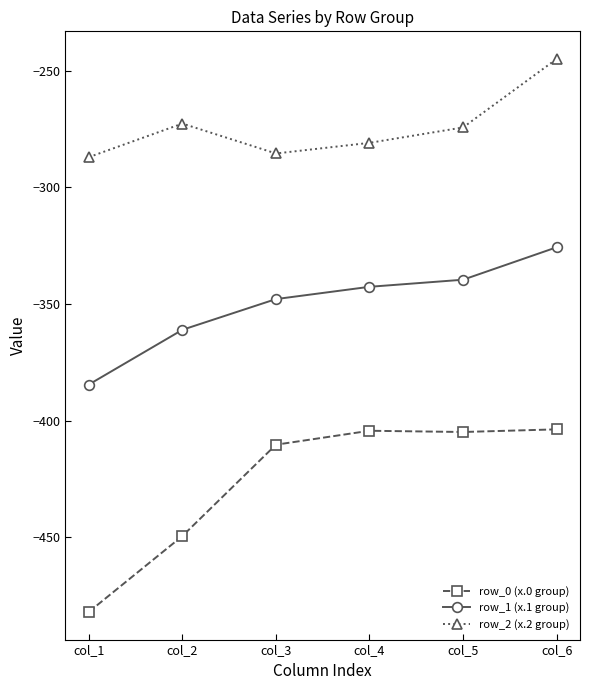

The value of row_2 (x.2 group) at col_4 is -281.0. True or false?

True